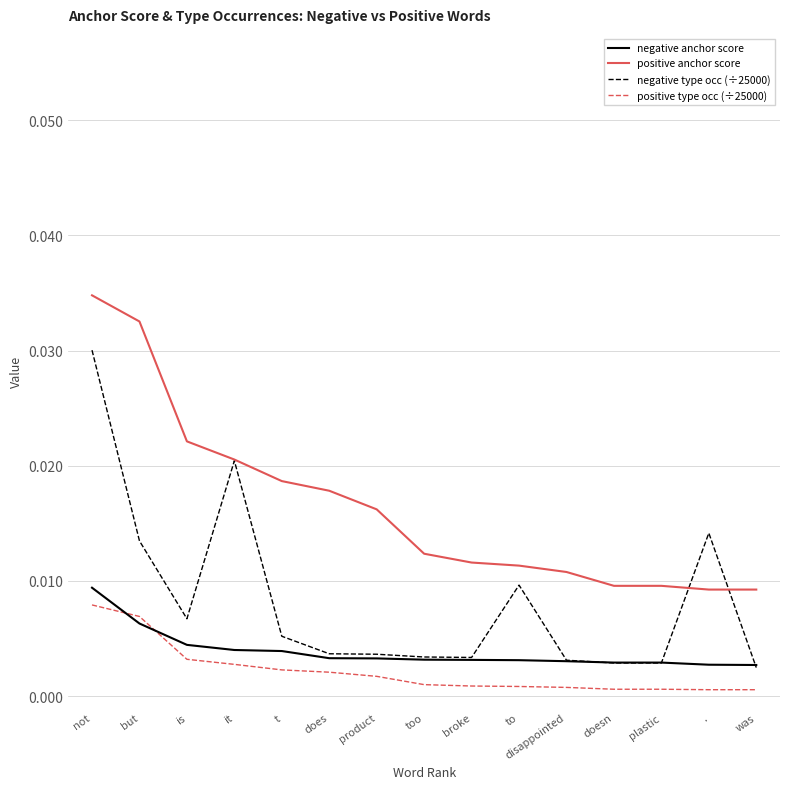

True or false: negative type occ (÷25000) and positive type occ (÷25000) intersect in this chart.

False